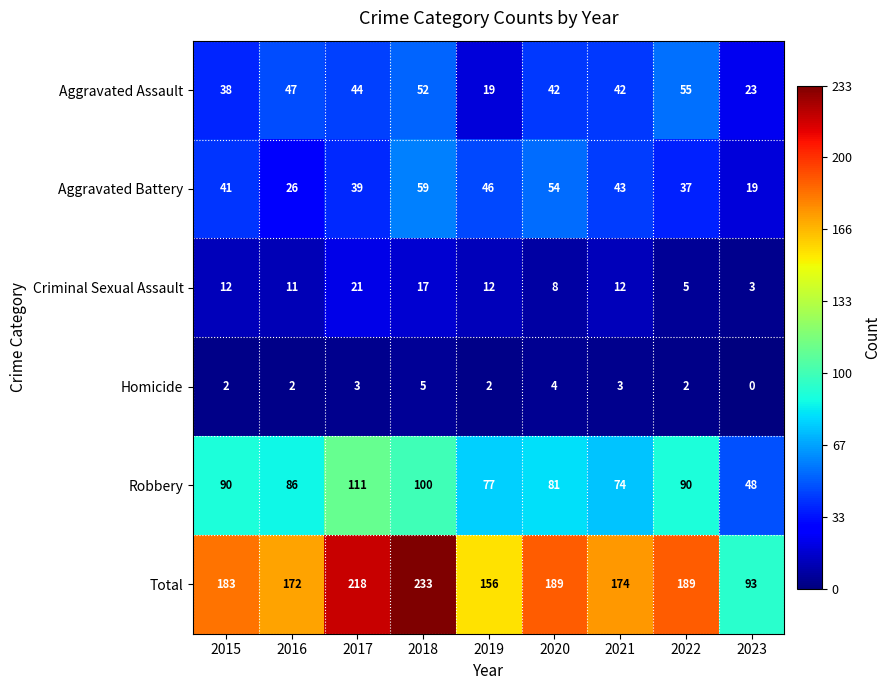

How many series are shown in this chart?

6